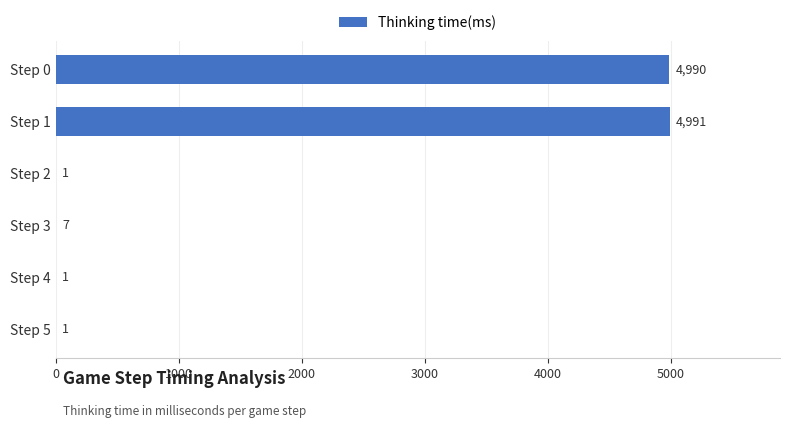

How many data points does each series have?

6